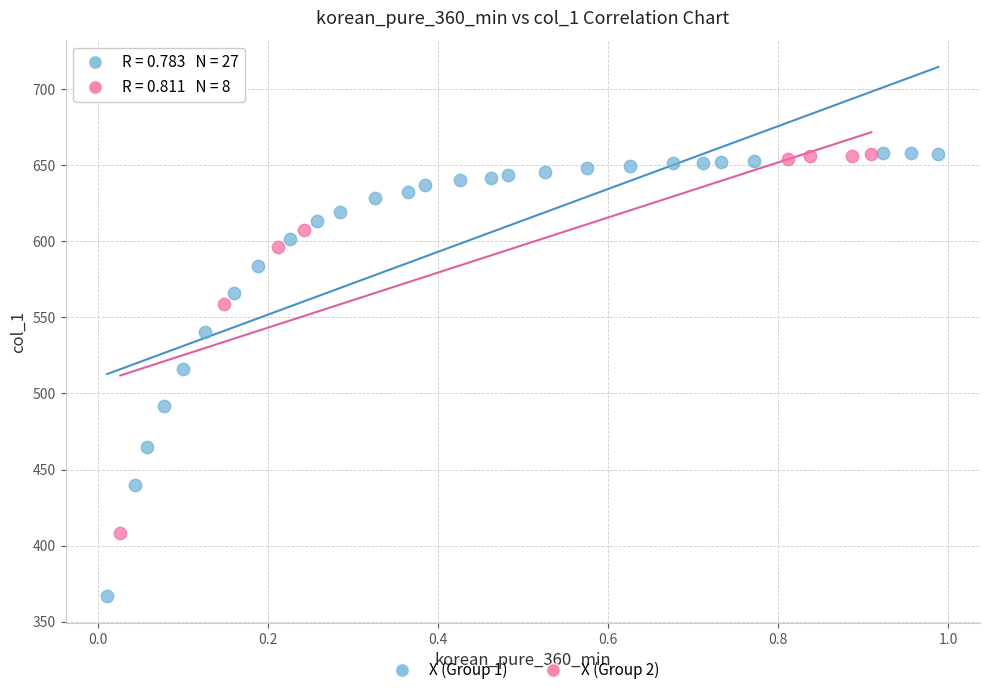

Which series has the widest spread of Y values?

X (Group 1)